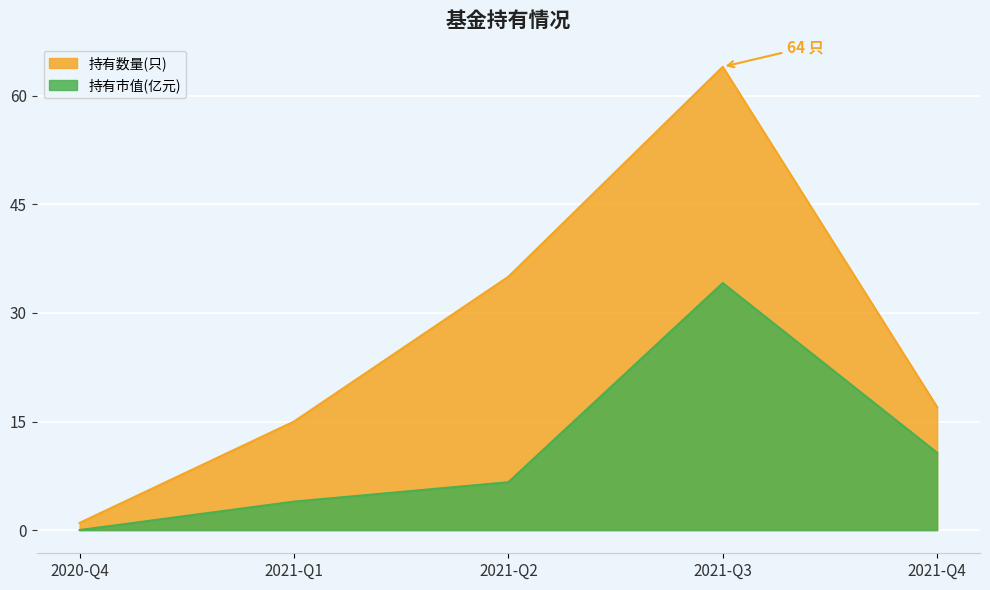

How many lines are shown in the chart?

2